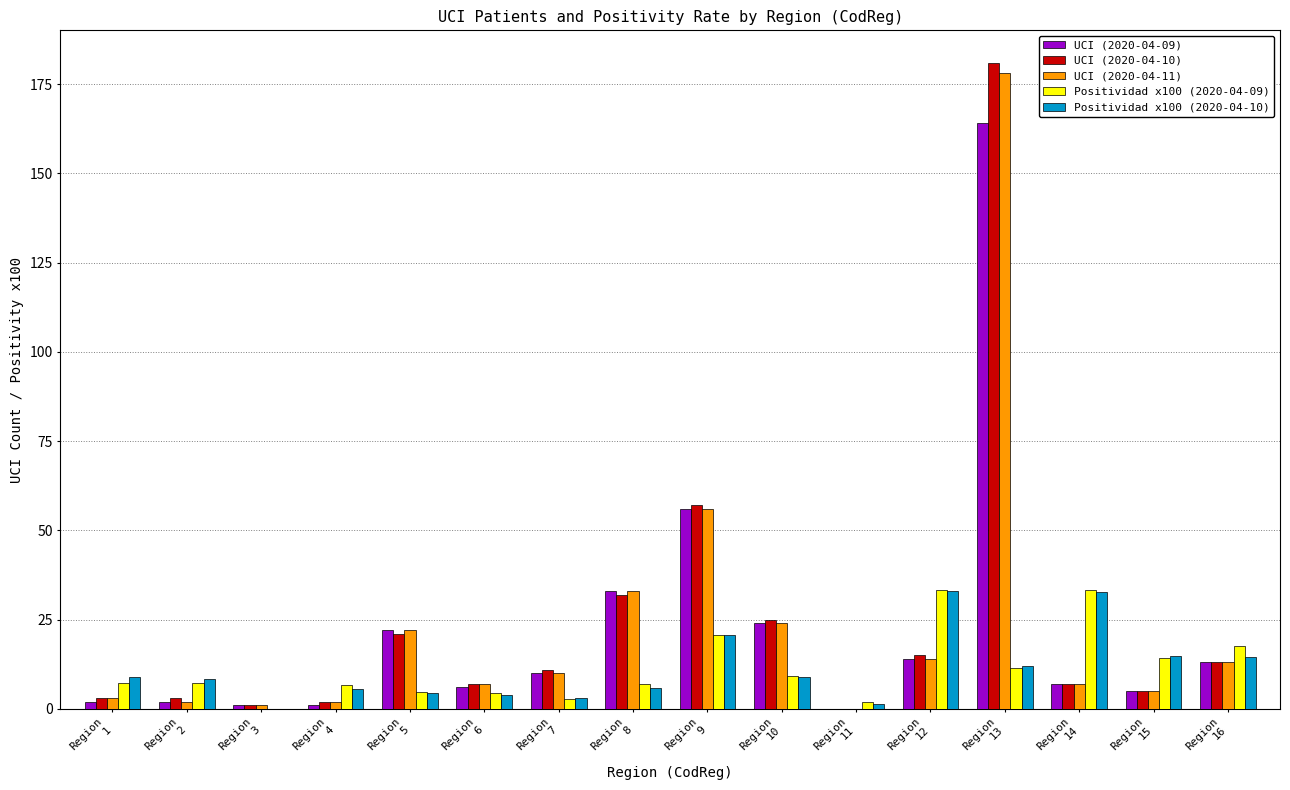

What is the sum of all UCI (2020-04-09) values?

360.0